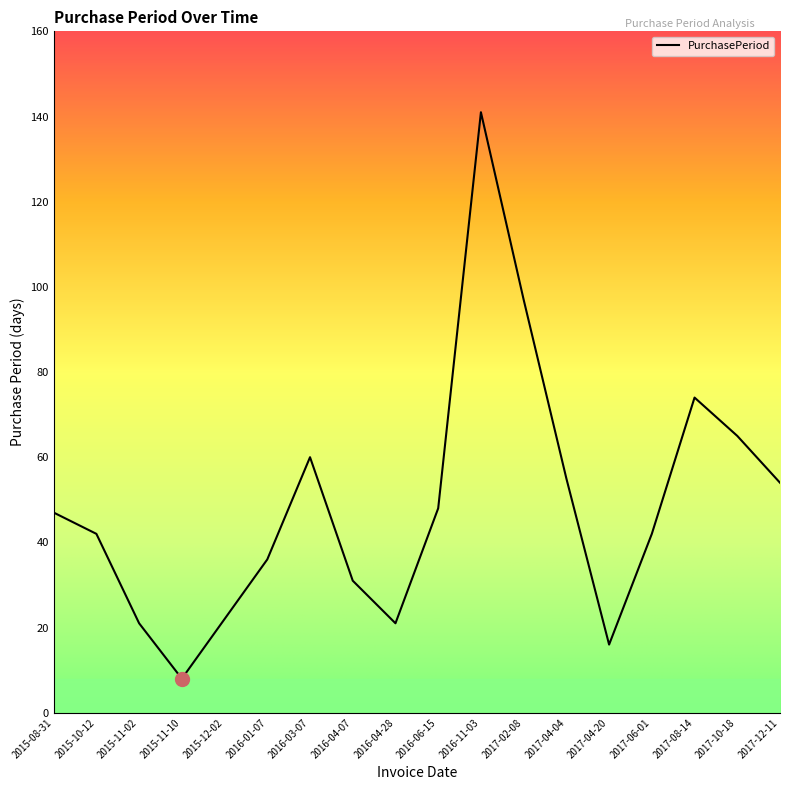

What is the difference between the maximum and minimum values?

133